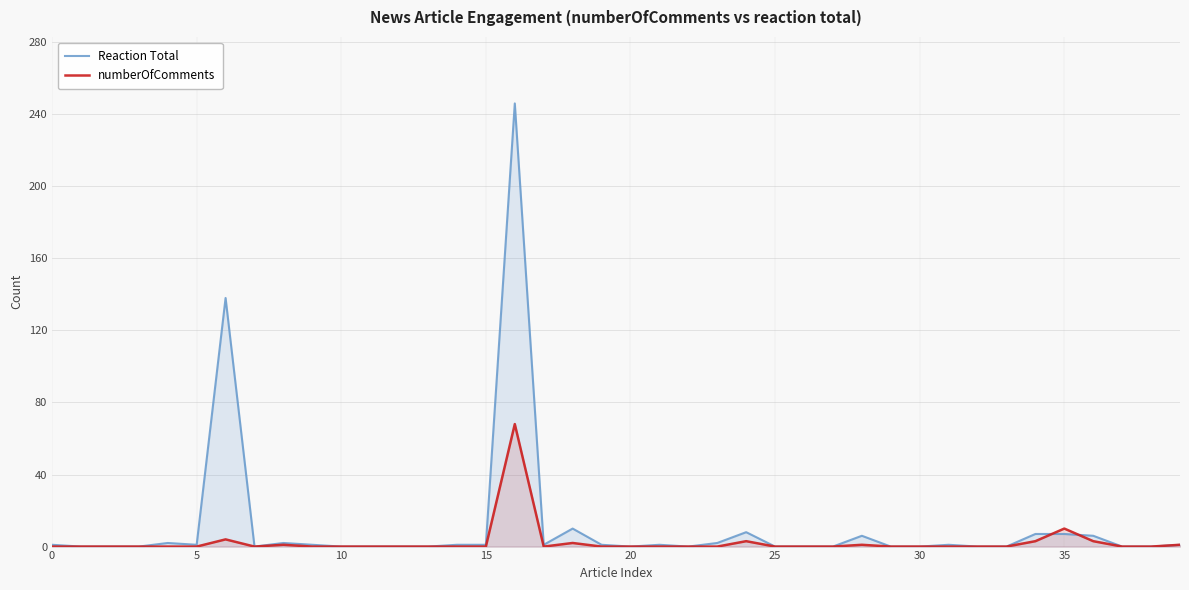

At how many categories does at least one series exceed 129?

2